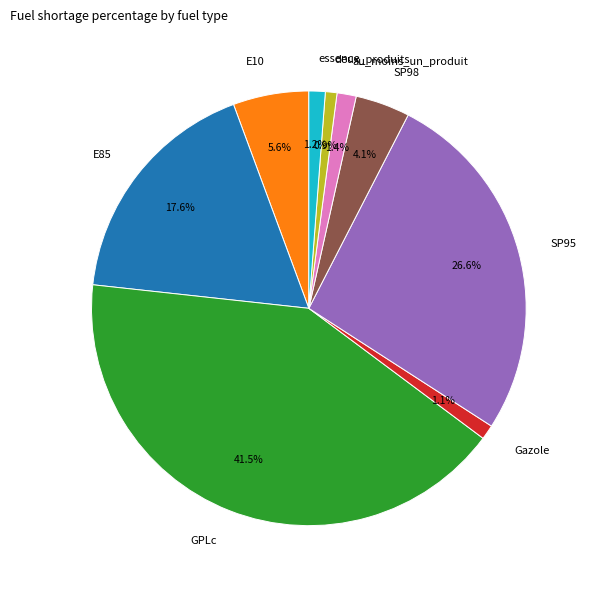

Is it true that GPLc is 55% of the pie?

False